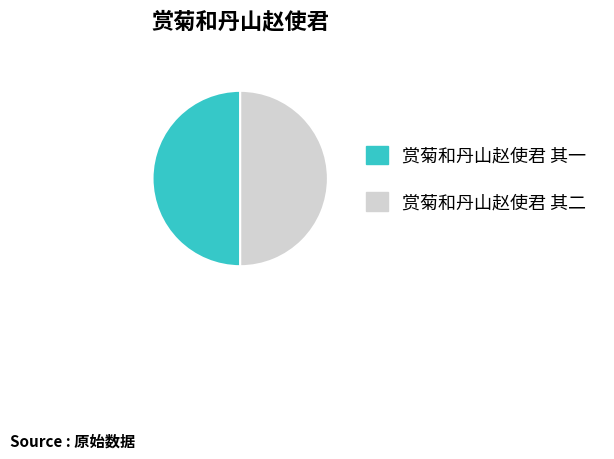

Approximately how many times larger is the value at 赏菊和丹山赵使君 其一 compared to 赏菊和丹山赵使君 其二?

1.0